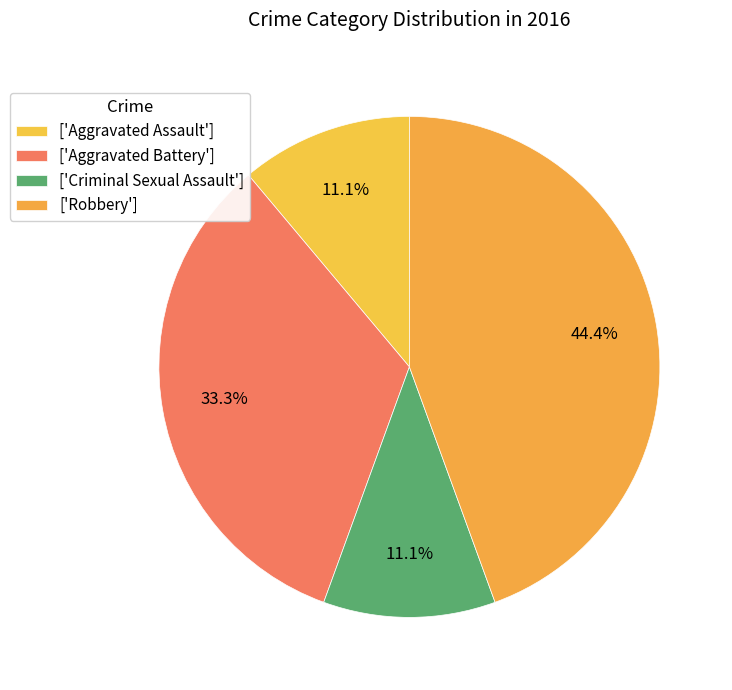

To the nearest percent, what is the difference between the largest and smallest slice percentages?

33%